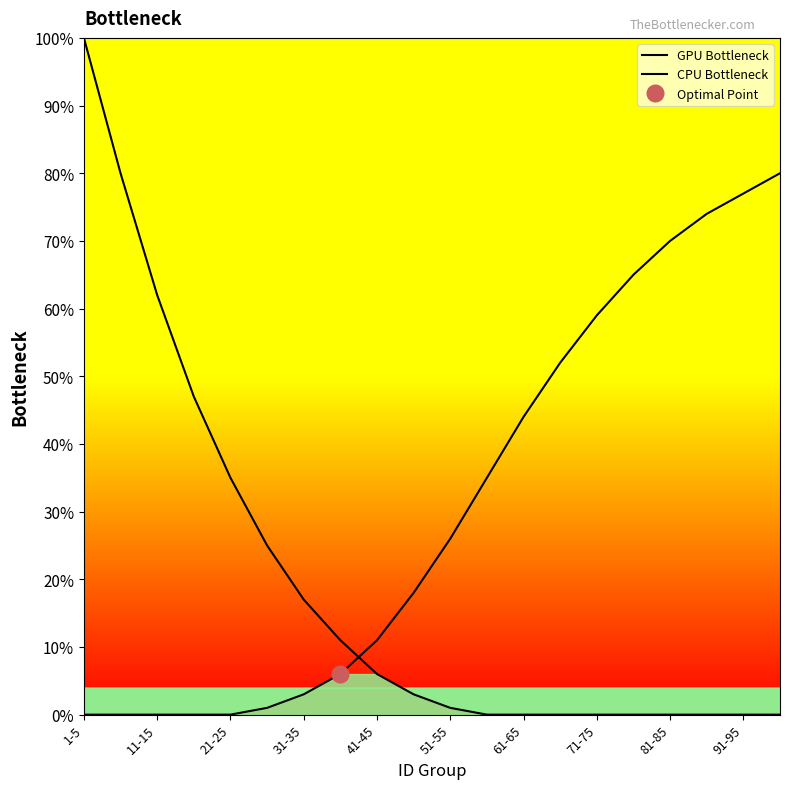

The GPU Bottleneck series shows 30 at 31-35. True or false?

False